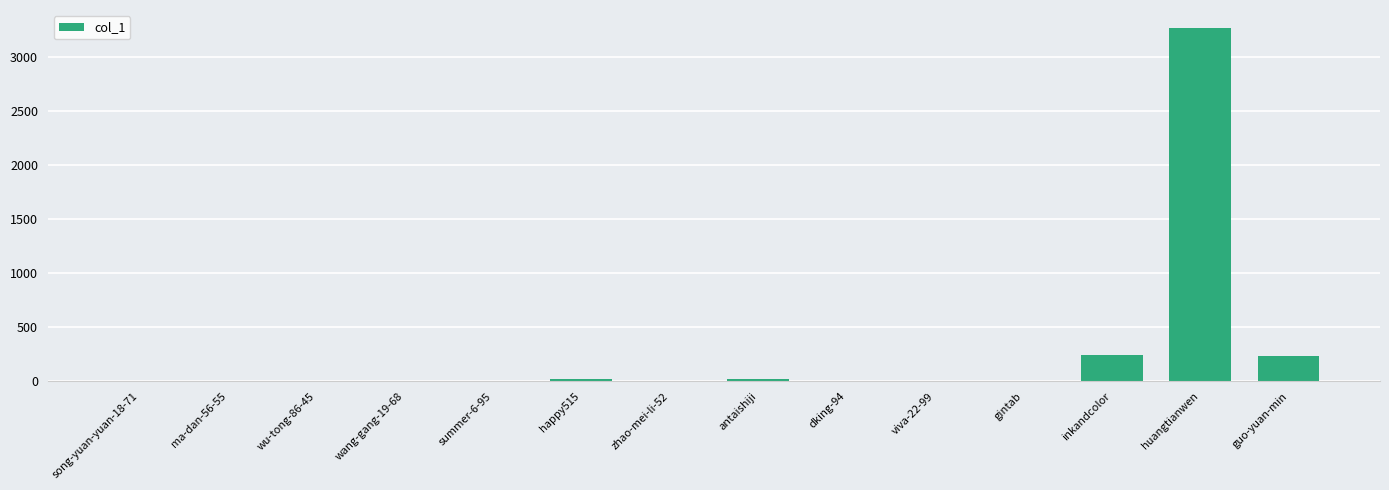

The chart shows a value of 4 at song-yuan-yuan-18-71. True or false?

True